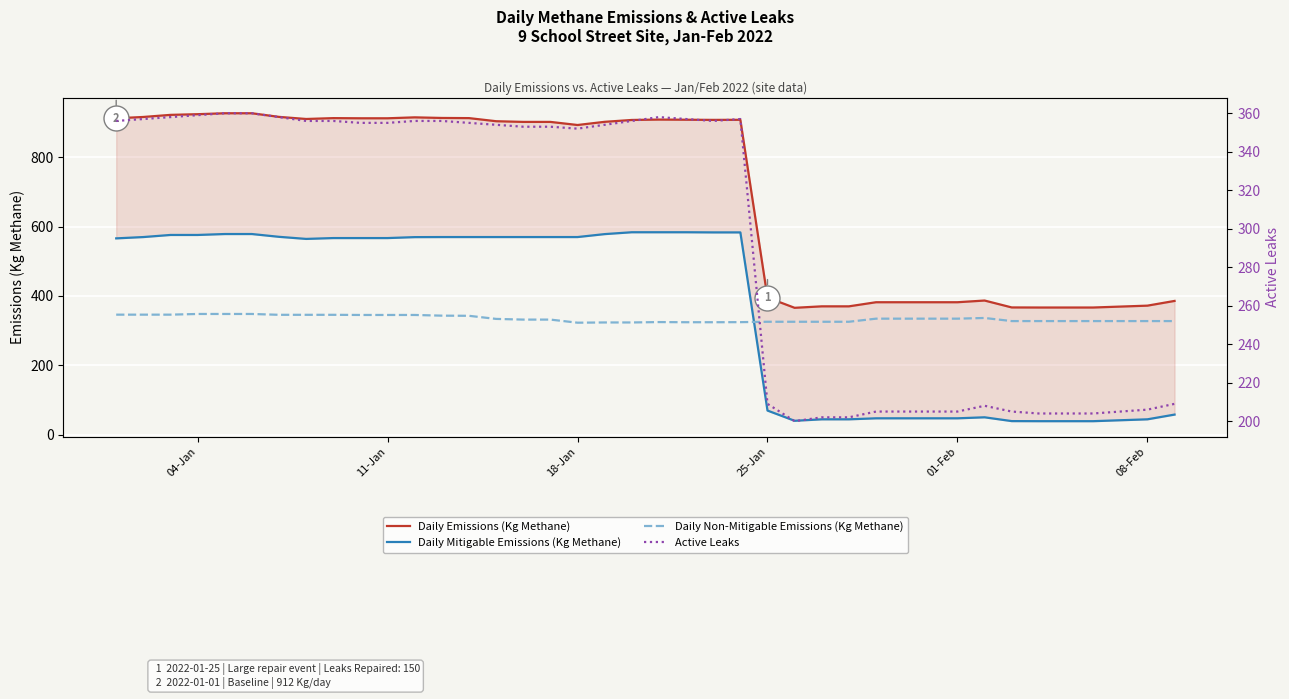

Which series has the widest spread of values?

Daily Emissions (Kg Methane)